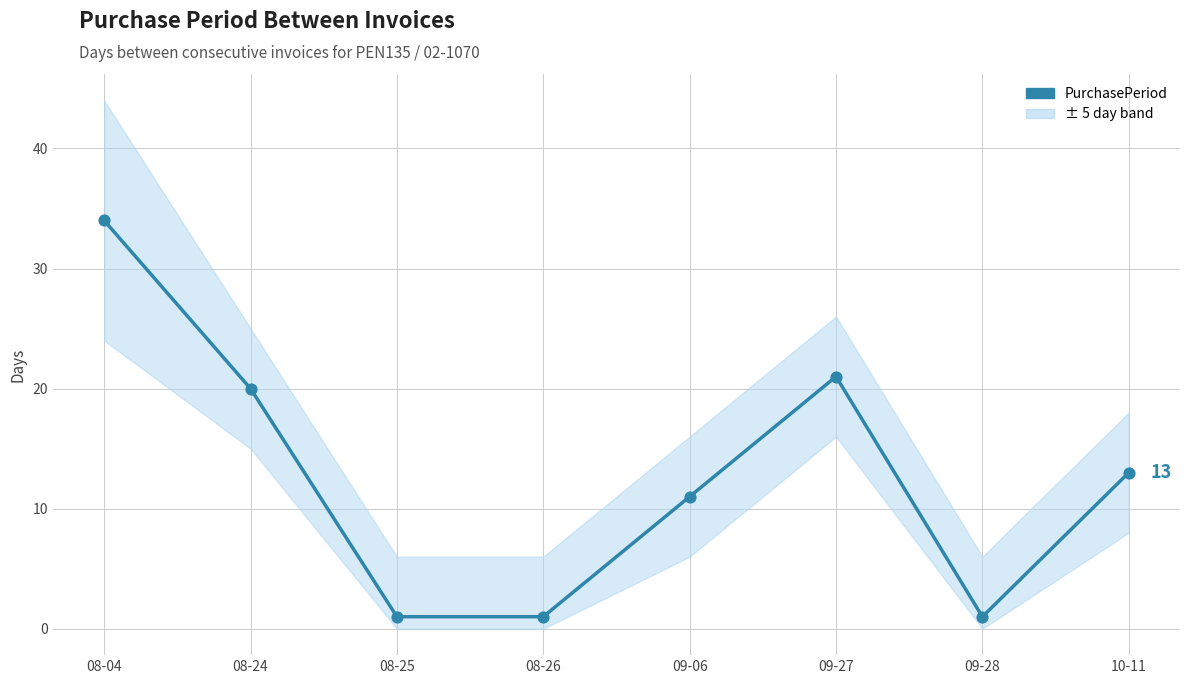

What is the change in value from 08-04 to 09-28?

-33